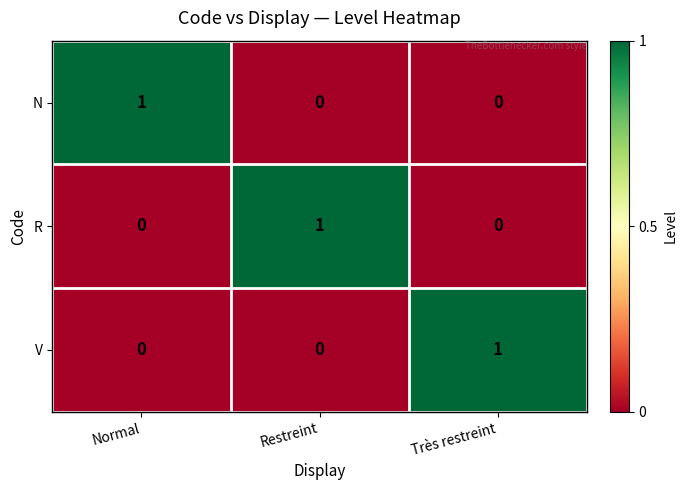

Which category has the highest value in the R series?

Restreint